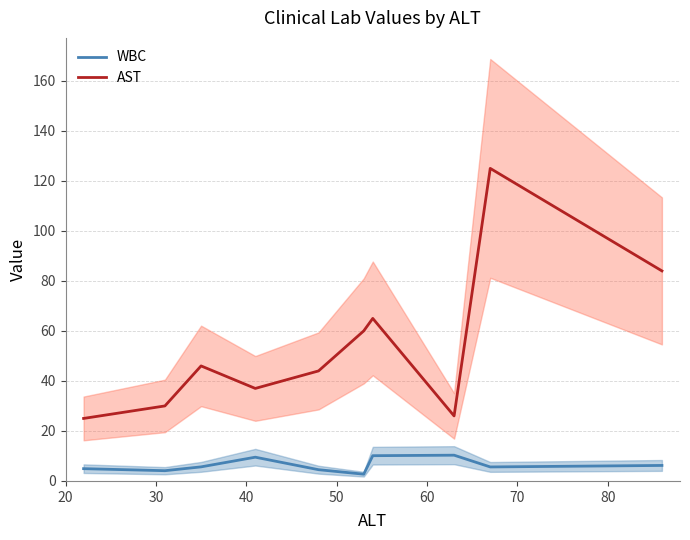

True or false: WBC and AST cross at least once.

False